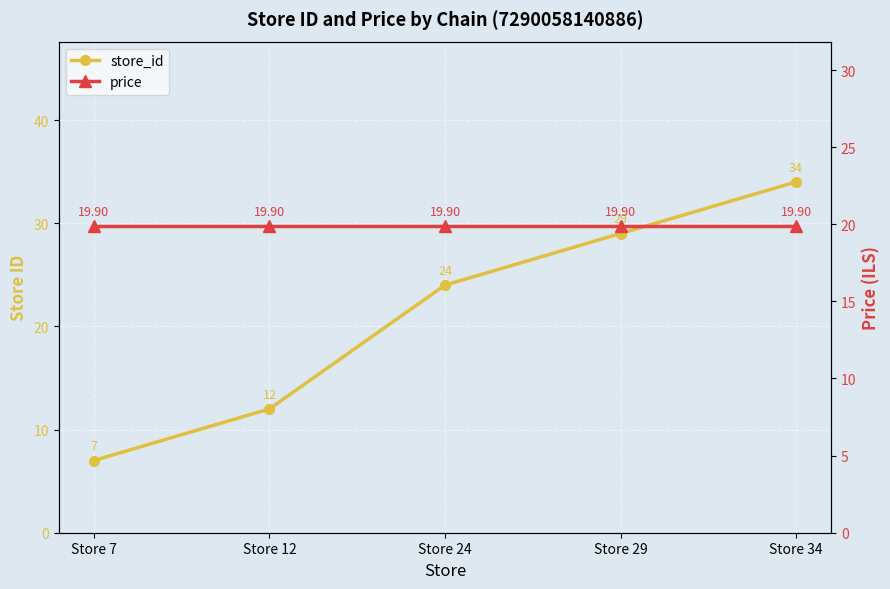

What is the average value of the price series?

19.9